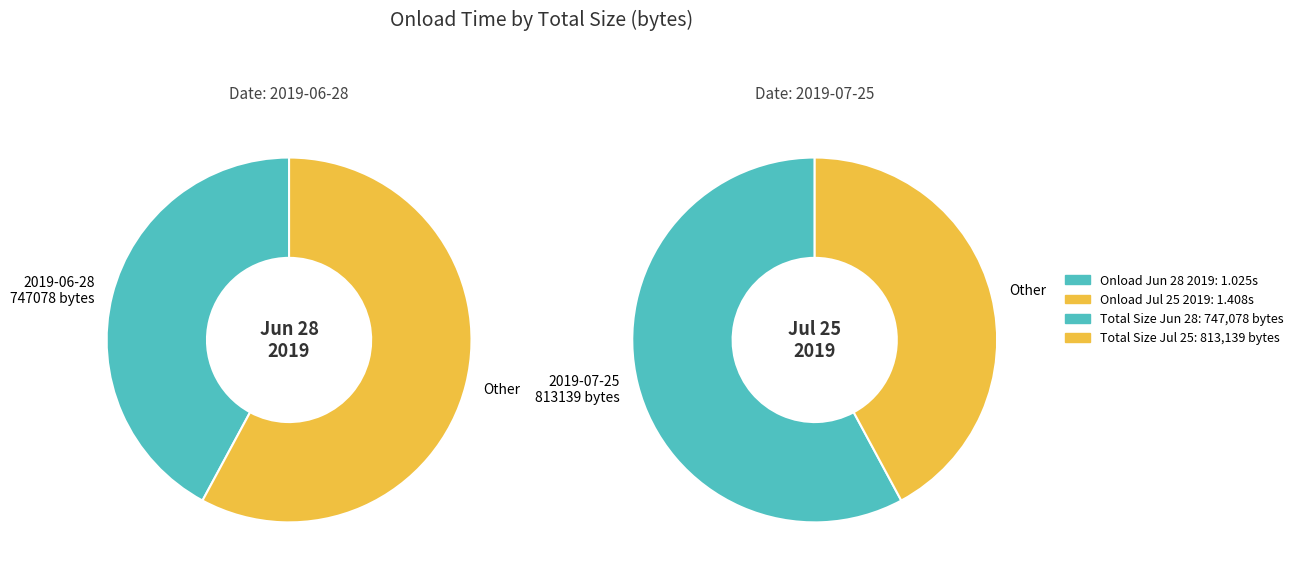

Rank the categories by value from highest to lowest.

813139, 747078